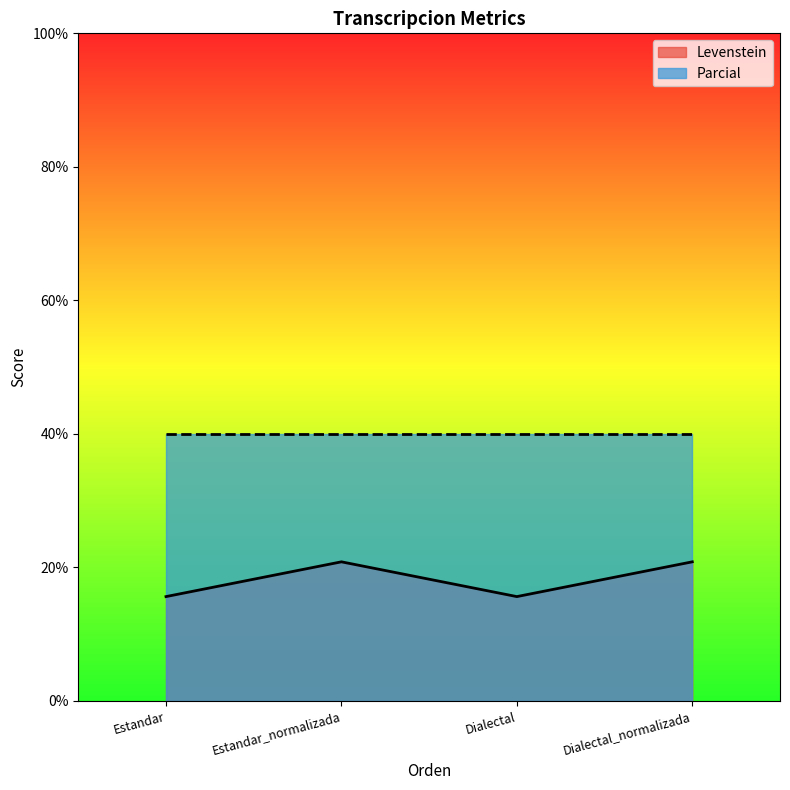

Reading left to right, extract all data points from this chart.

Estandar=15.6	Estandar_normalizada=20.8	Dialectal=15.6	Dialectal_normalizada=20.8